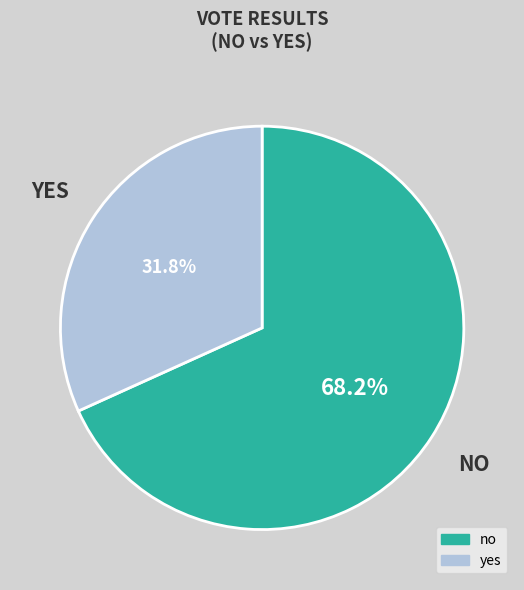

Which category has the biggest portion of the pie?

no